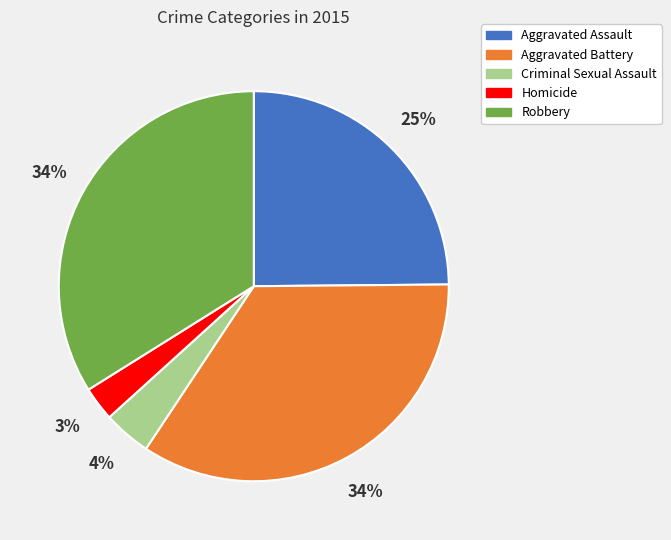

How many slices are in this pie chart?

5